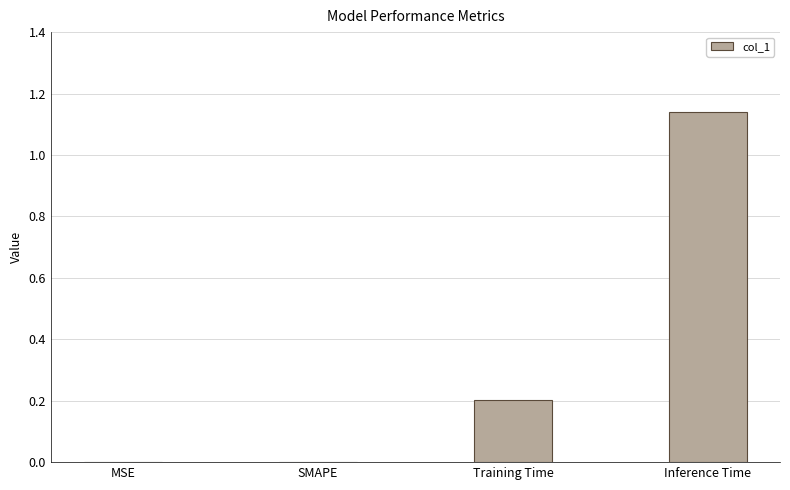

Which label corresponds to the largest value in the chart?

Inference Time